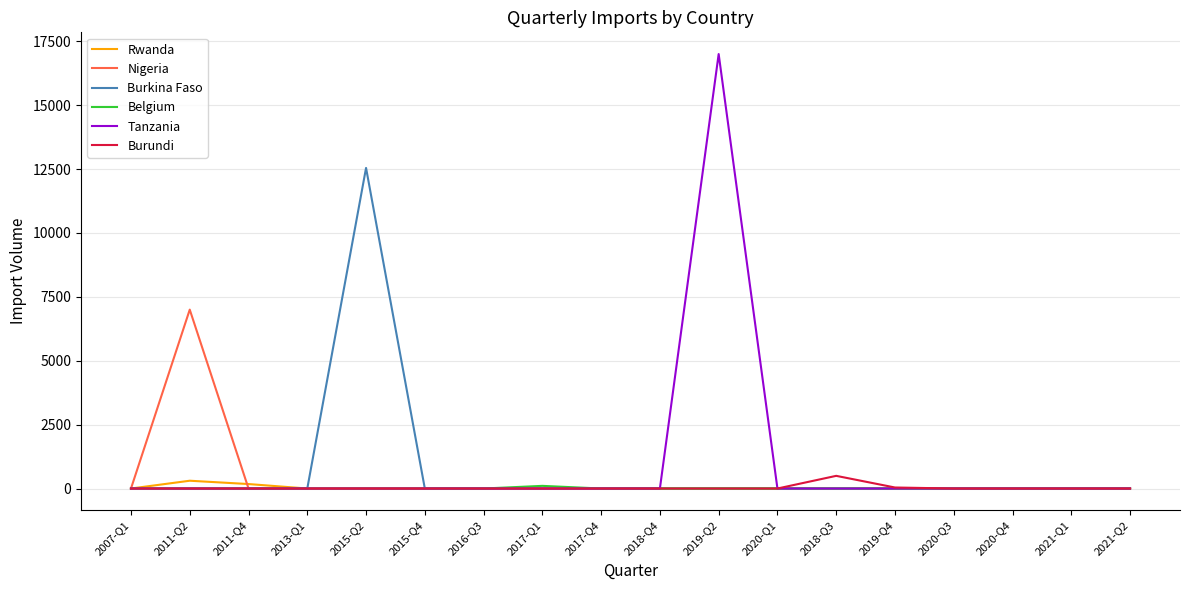

The value of Burkina Faso at 2017-Q4 is 0. True or false?

True